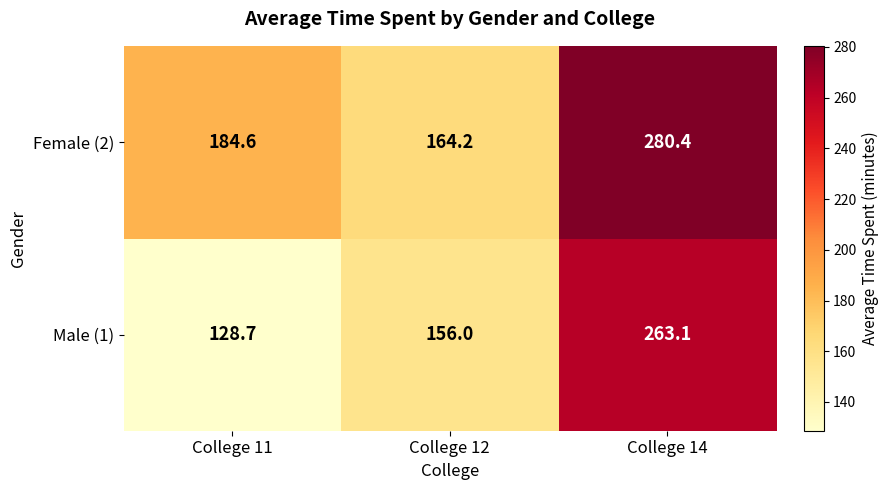

Which category has the lowest value across all series?

College 11